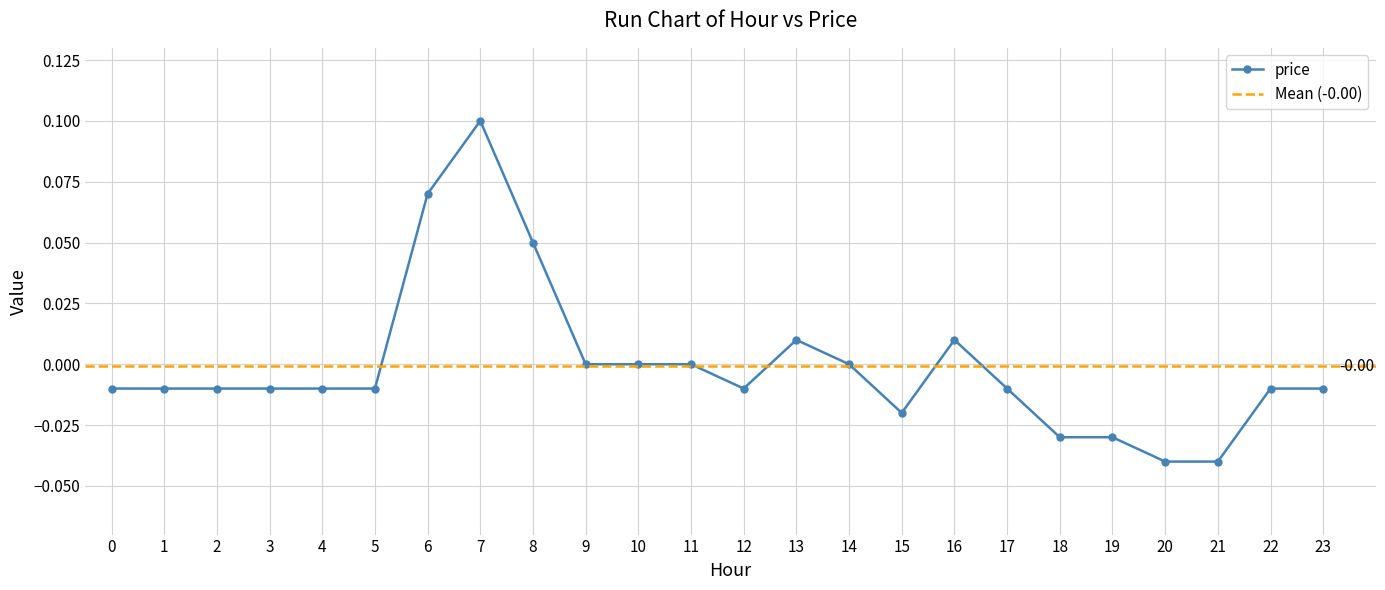

The chart shows a value of 0.0 at 16. True or false?

False